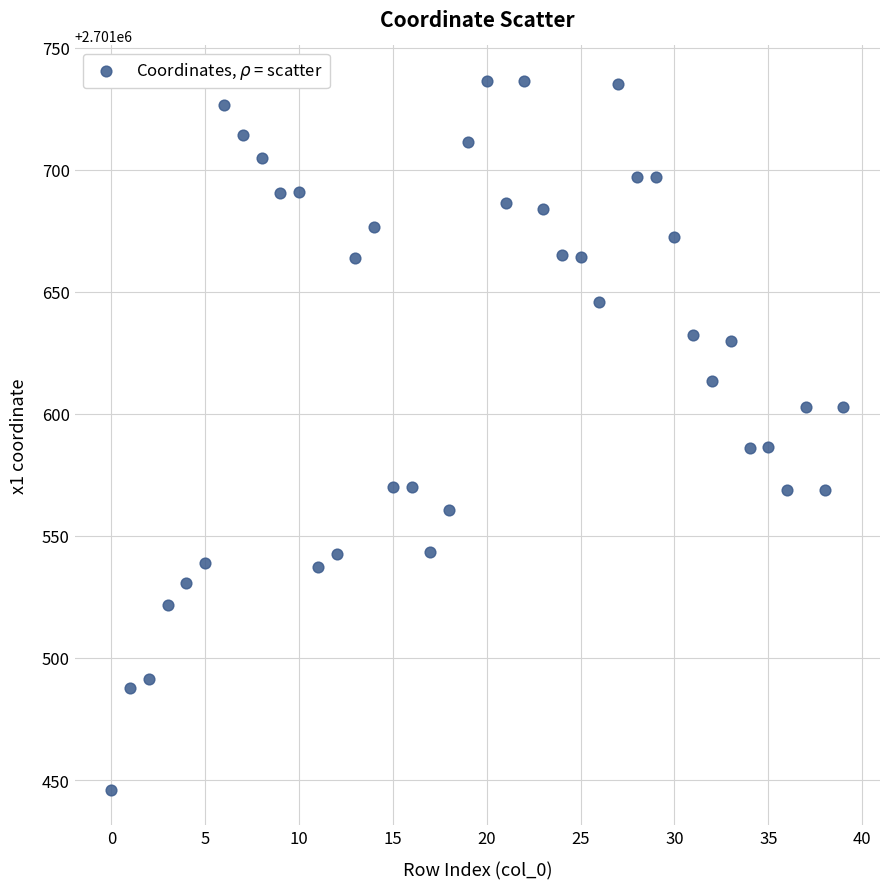

What is the range of Y values (max minus min)?

290.3